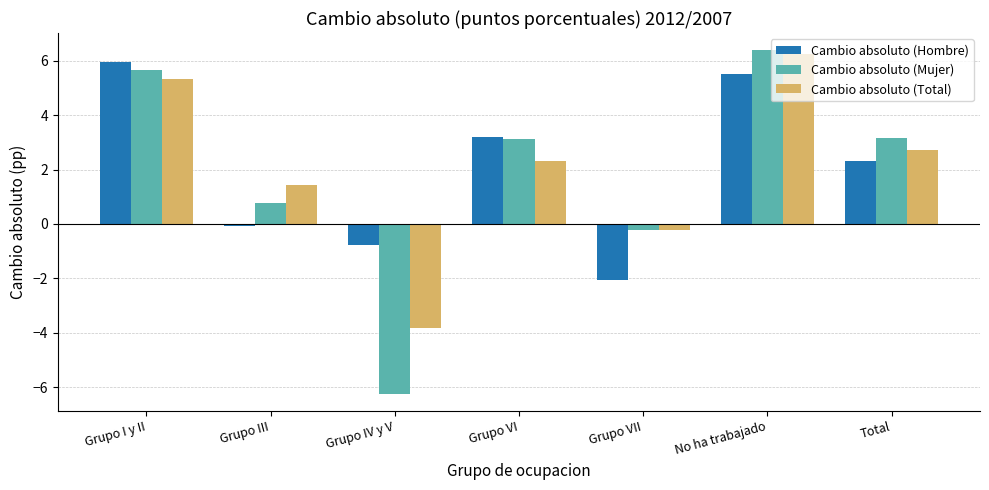

The value of Cambio absoluto (Mujer) at Total is 1.4. True or false?

False